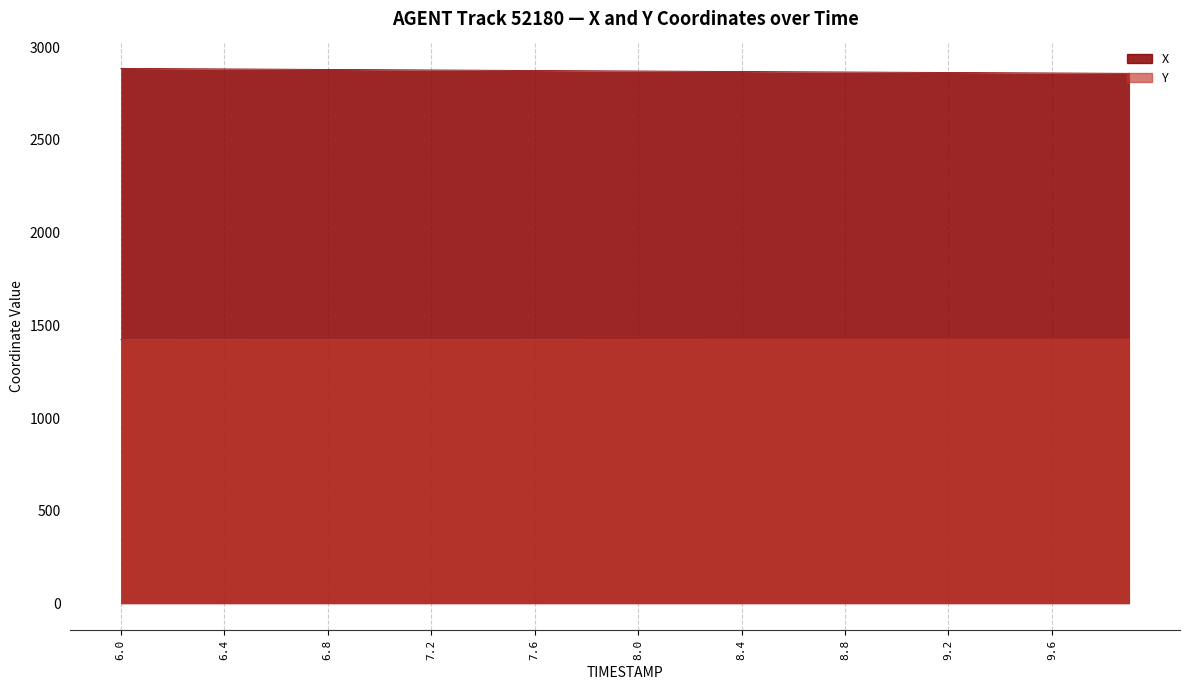

What are all the series names shown in the legend?

X, Y